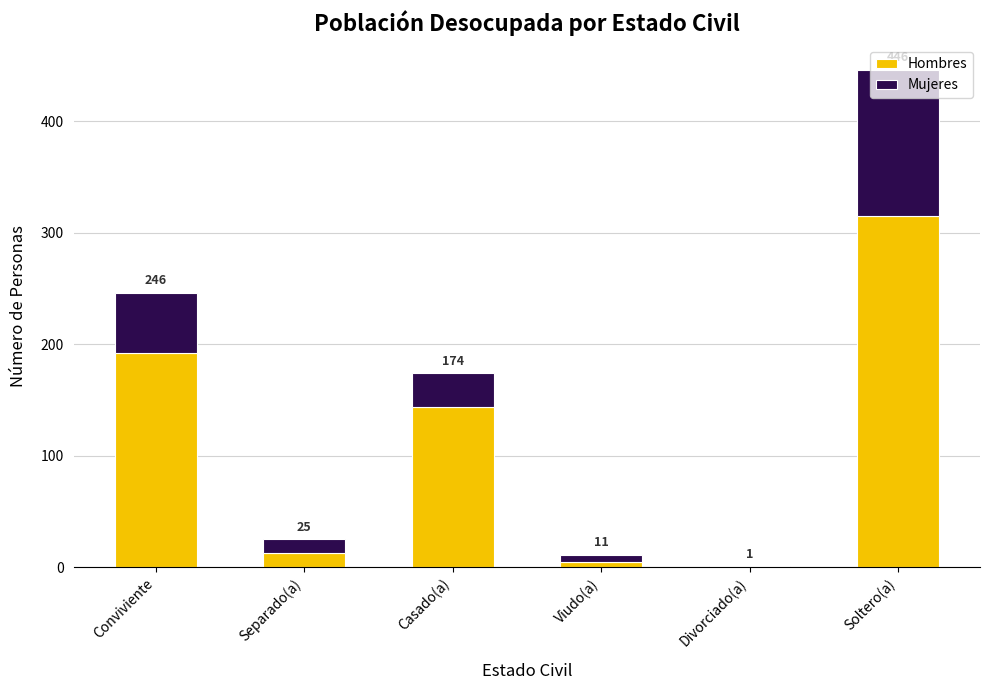

What are all the series names shown in the legend?

Hombres, Mujeres